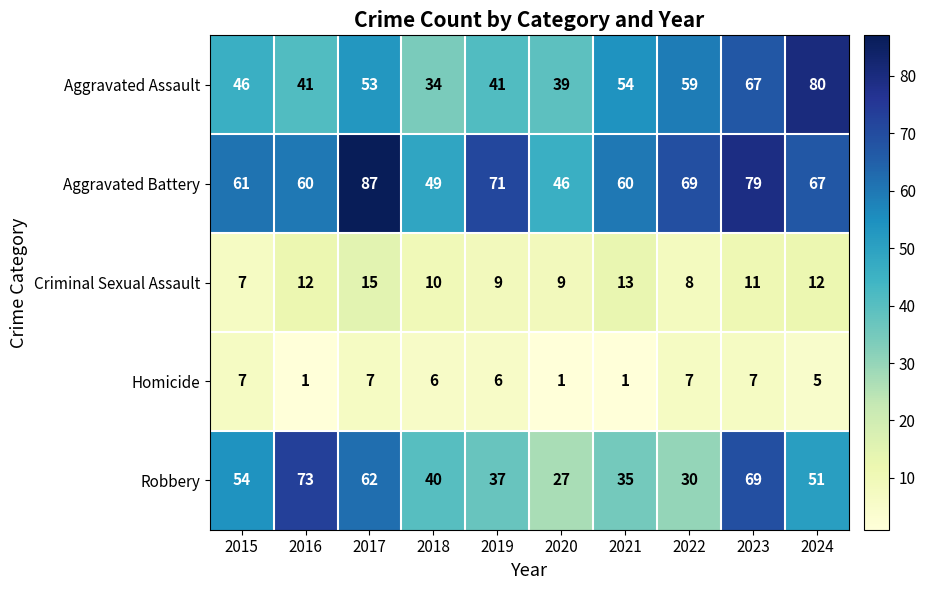

What is the spread (max minus min) of values at 2024?

75